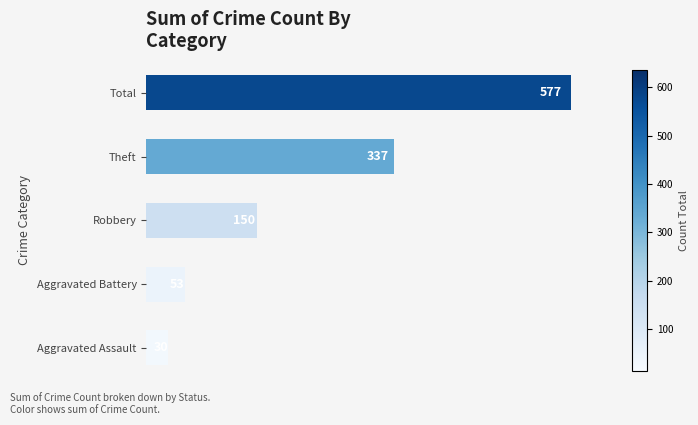

How many bars are there in total?

5